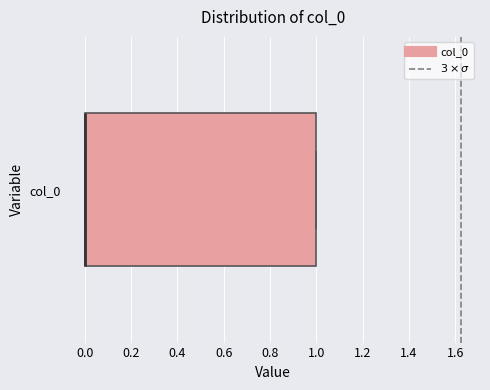

Read this box plot against the x-axis: the position of the median line, the range covered by the box, and the ends of both whiskers. The values are not printed on the chart, so give them approximately, as read against the axis.

median 0 (drawn on the box's left edge), box 0 to 1, whiskers 0 to 1